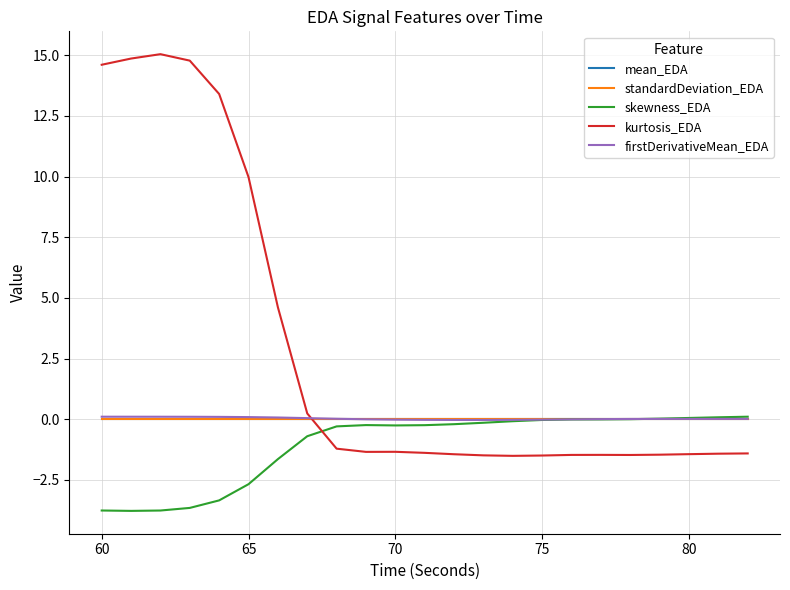

Which series has the largest total across all categories?

kurtosis_EDA